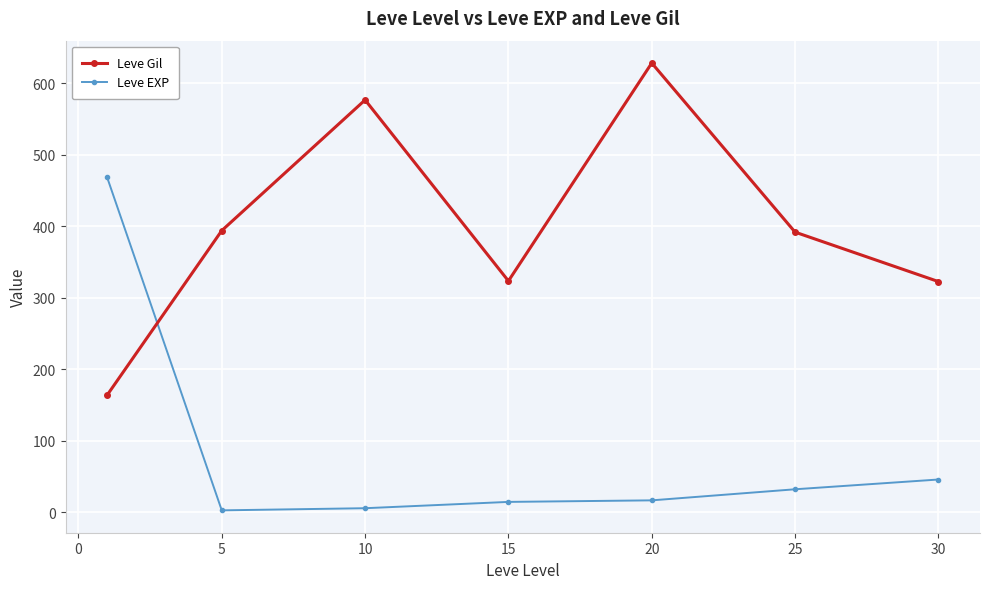

How many values in the Leve EXP series exceed 16?

4